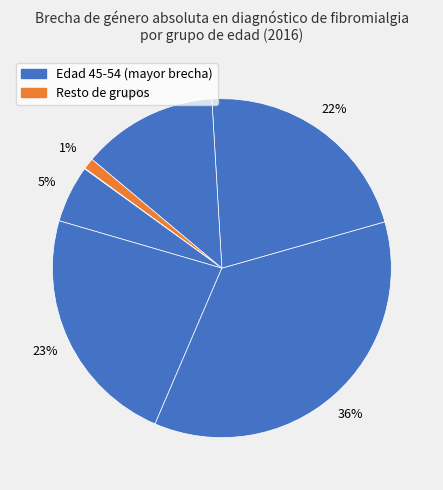

To the nearest percent, what is the average slice percentage?

14%